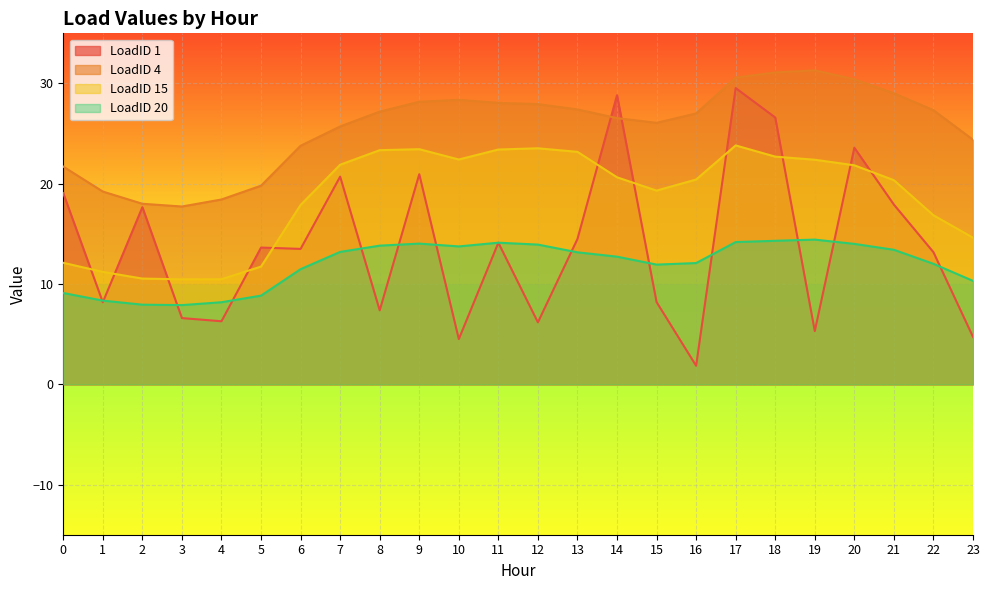

Is it true that LoadID 4 equals 19.8 at 5?

True